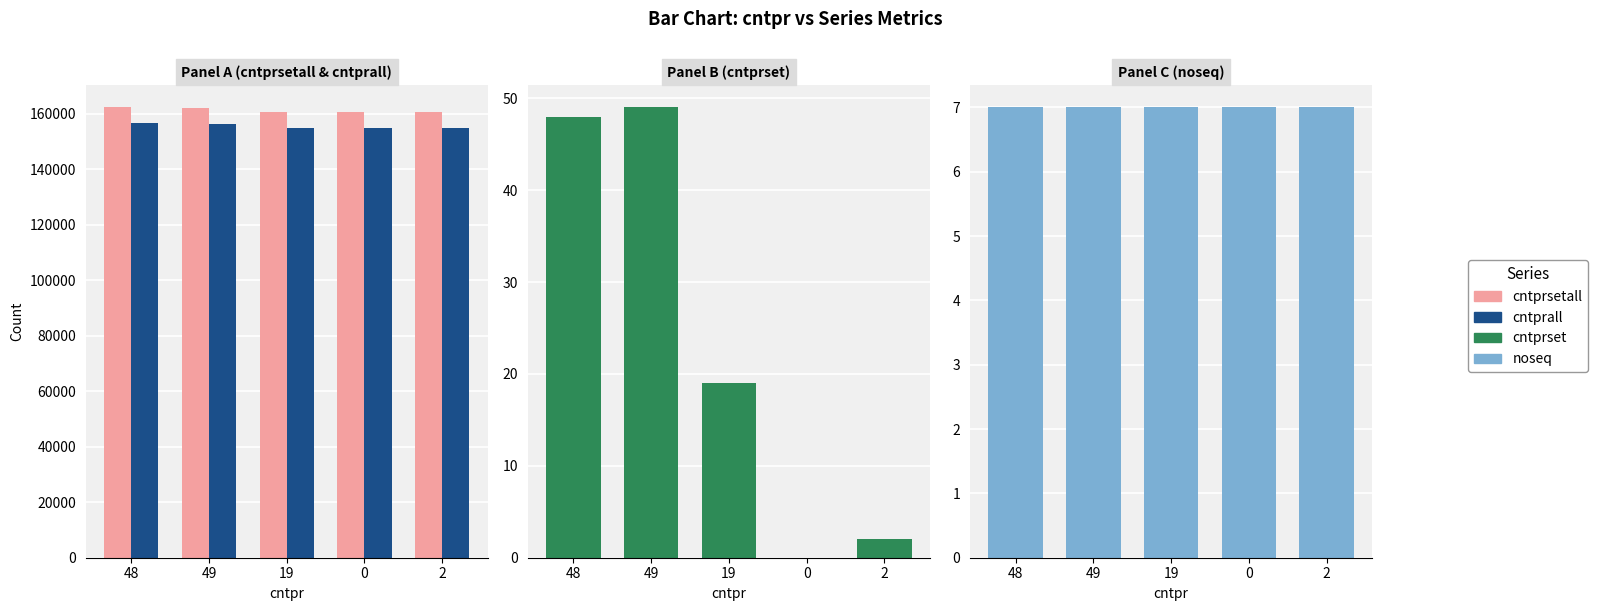

At how many categories does at least one series exceed 147711?

5